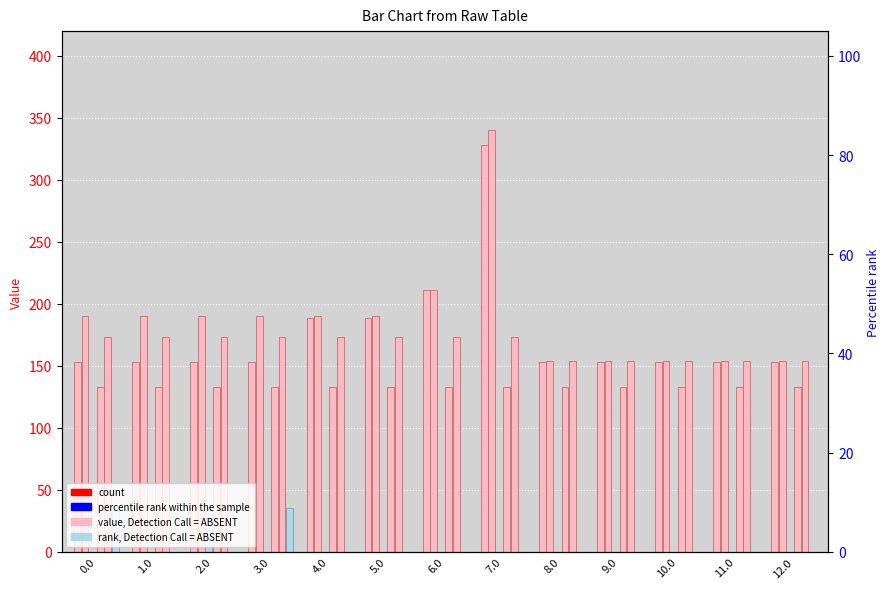

Are the bars horizontal?

No